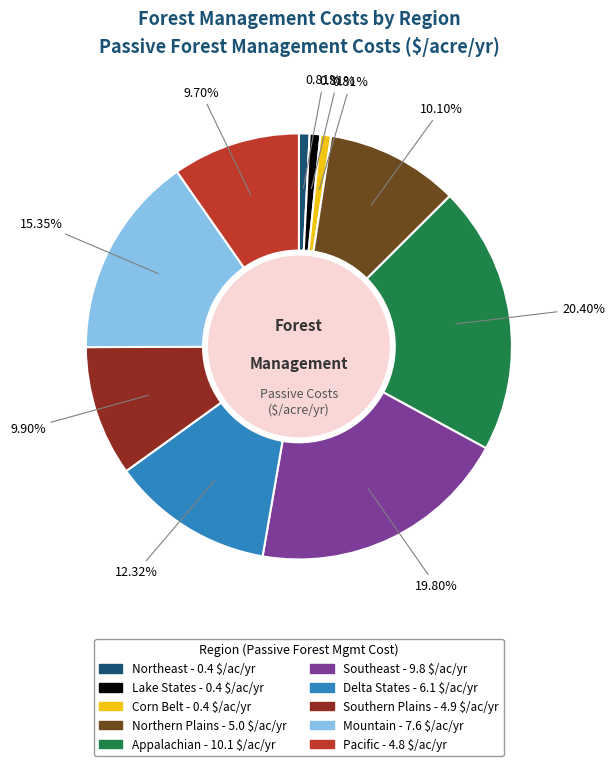

Which has a higher value, Southern Plains or Lake States?

Southern Plains